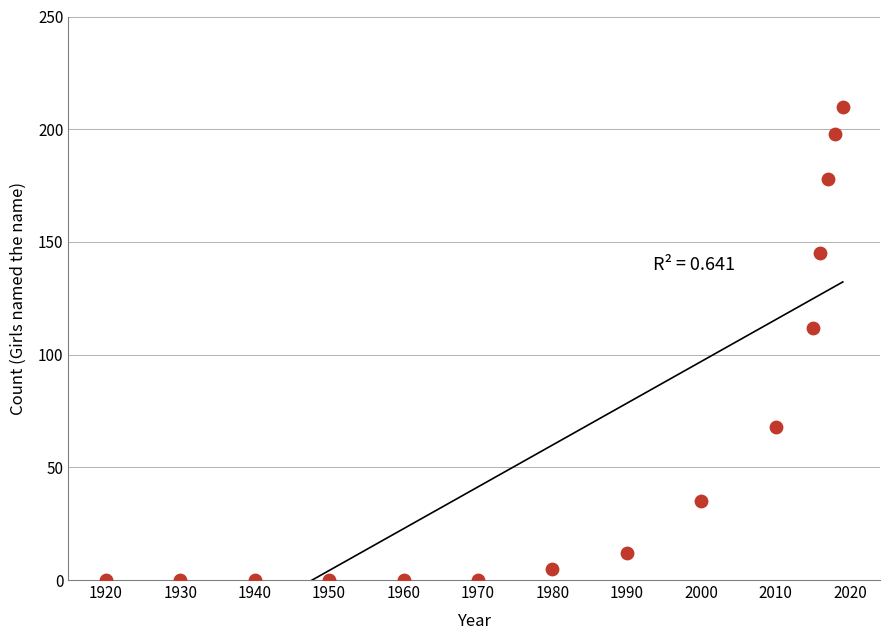

What Y value in the scatter plot is closest to 105?

112